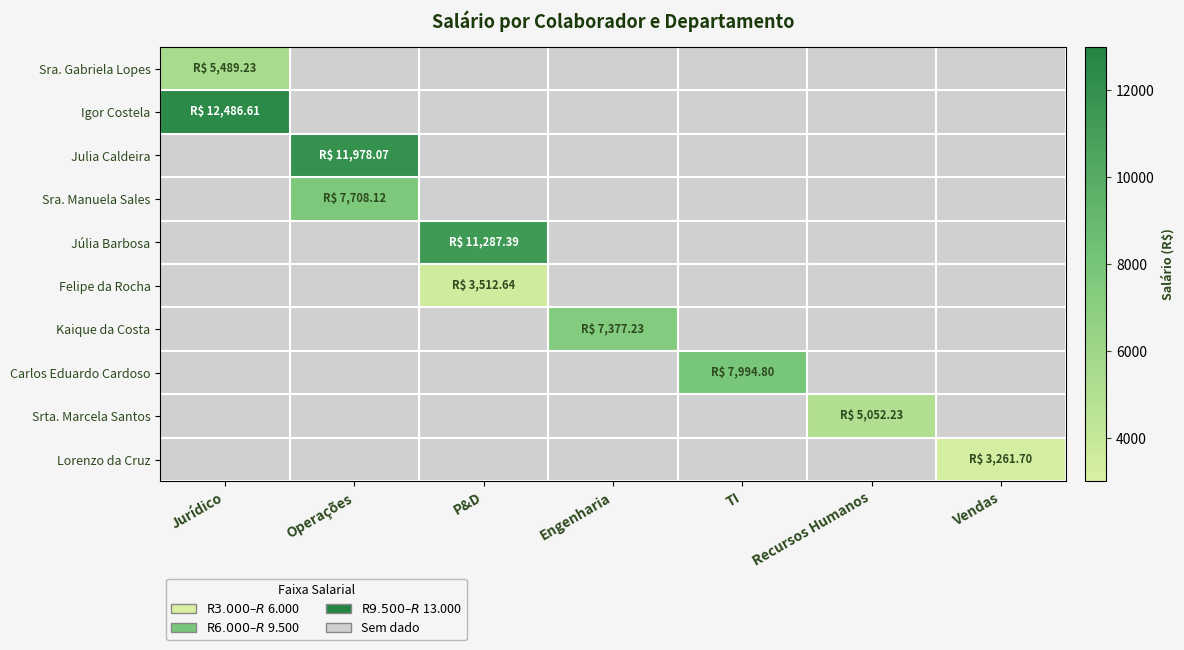

Read the Igor Costela value at Jurídico.

12486.6